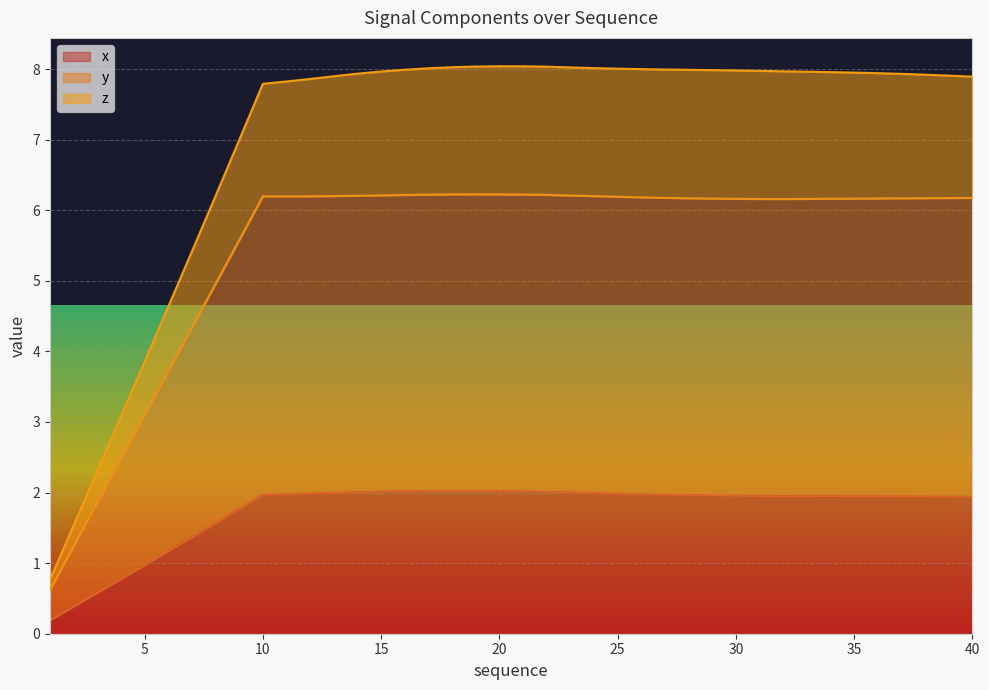

What is the difference between the highest and lowest values at 24?

6.0